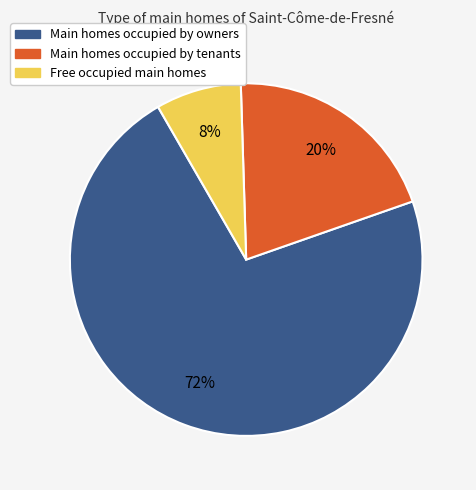

To the nearest percent, what is the difference between the largest and smallest slice percentages?

64%